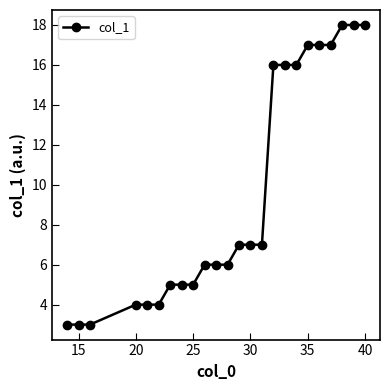

How many series are shown in this chart?

1